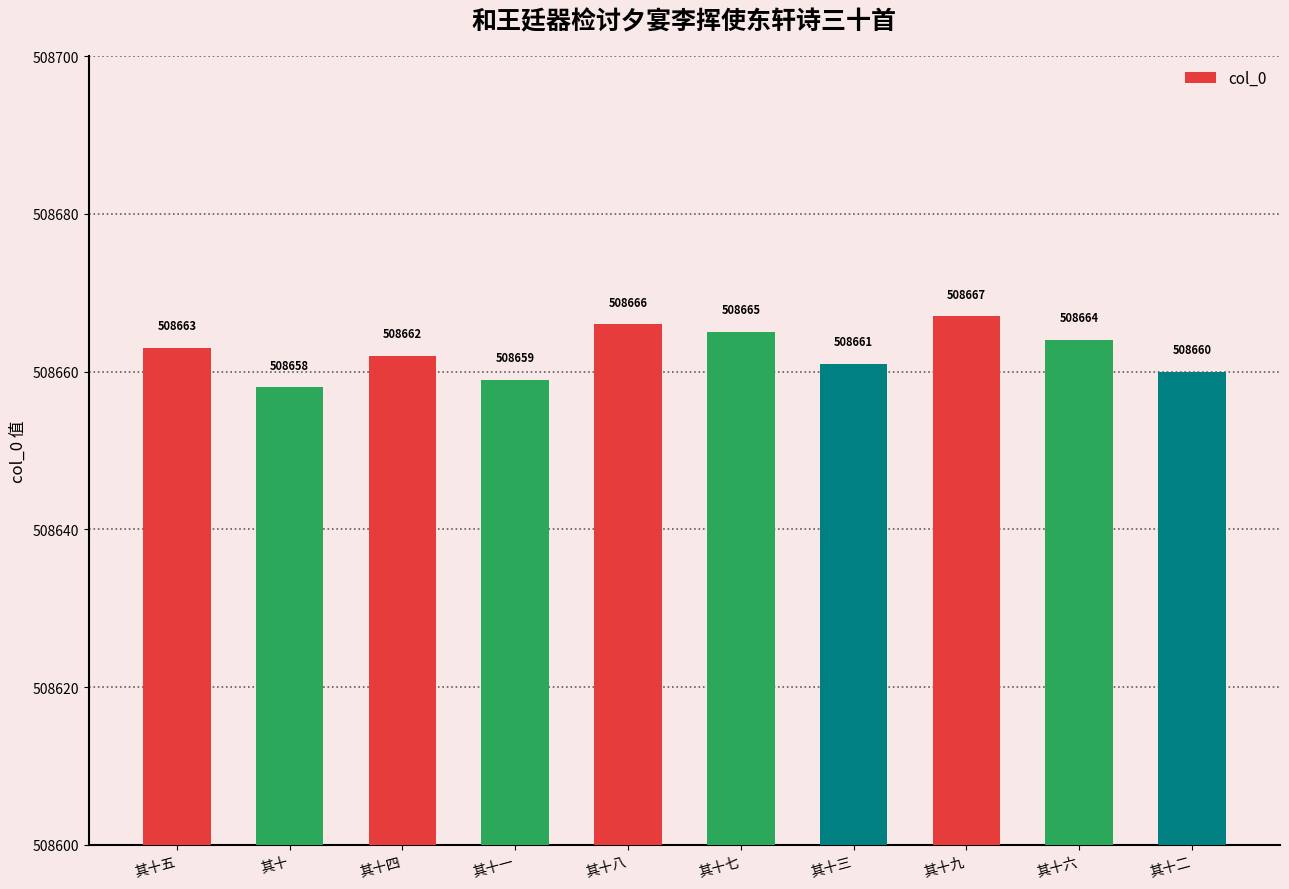

Reading left to right, what are all the values shown in this chart?

其十五=508663	其十=508658	其十四=508662	其十一=508659	其十八=508666	其十七=508665	其十三=508661	其十九=508667	其十六=508664	其十二=508660